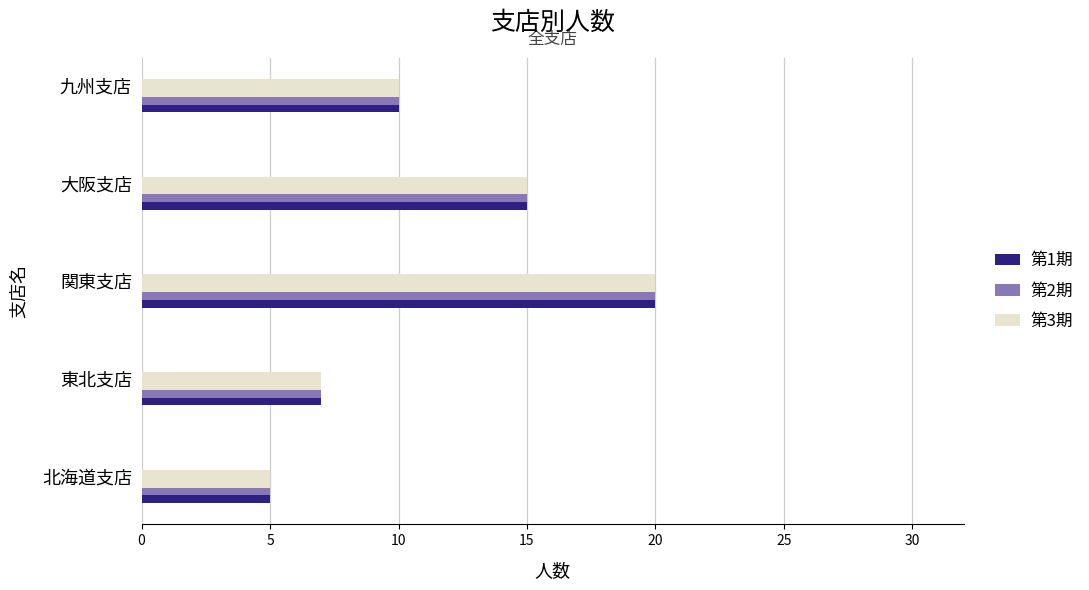

What is the sum of all 第3期 values?

57